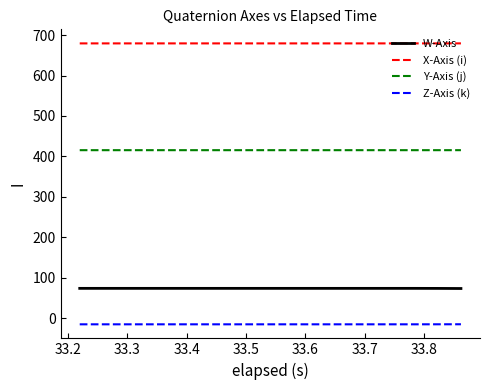

Which series has the largest total across all categories?

X-Axis (i)